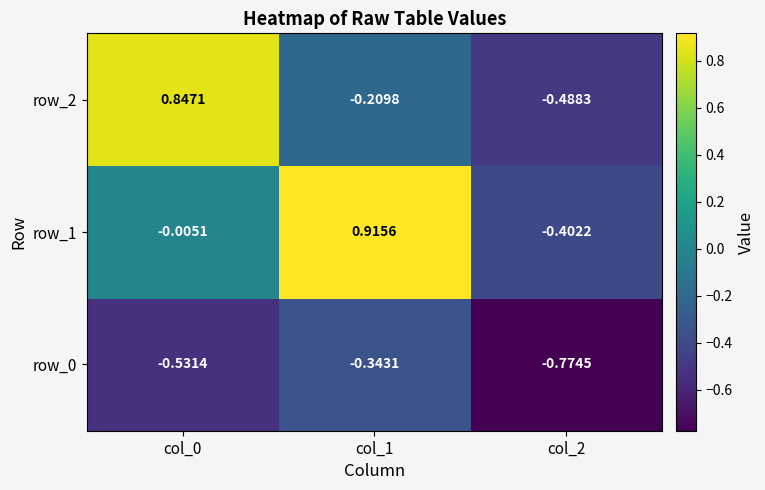

The row_2 series shows -0.8 at col_2. True or false?

False